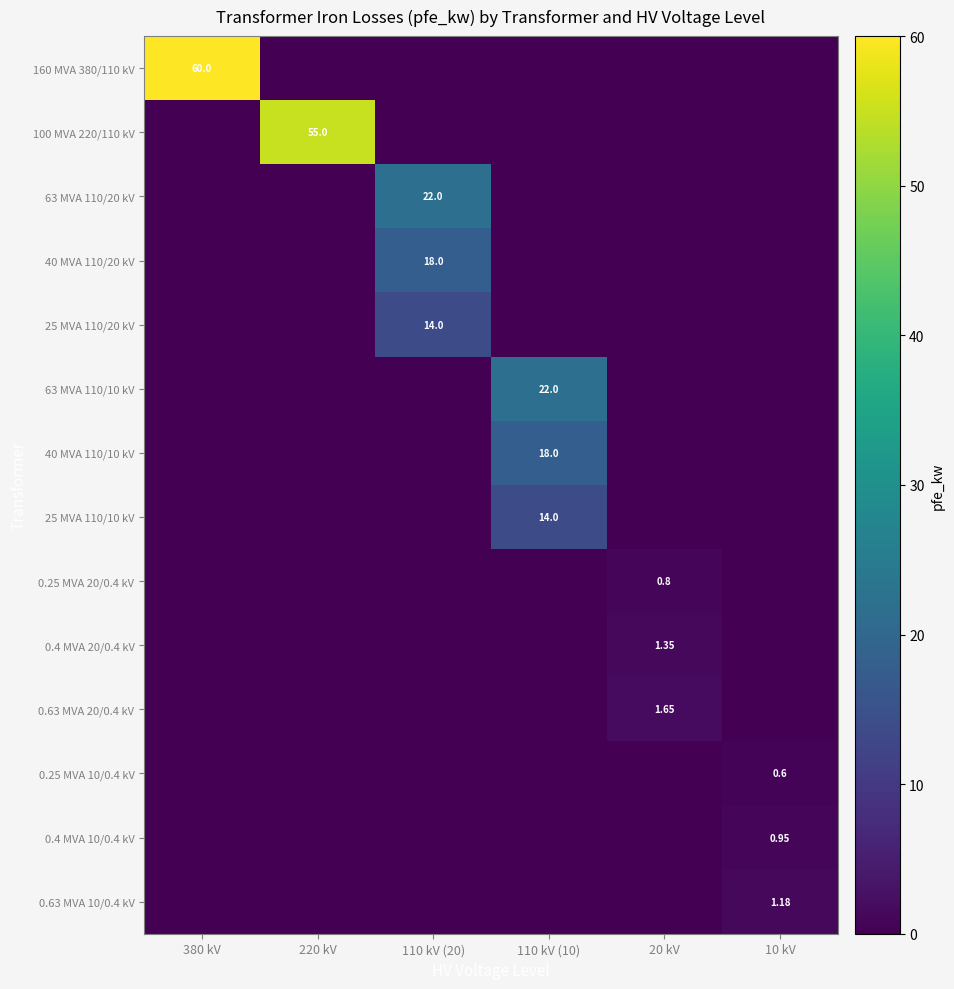

Which series has the largest total across all categories?

160 MVA 380/110 kV